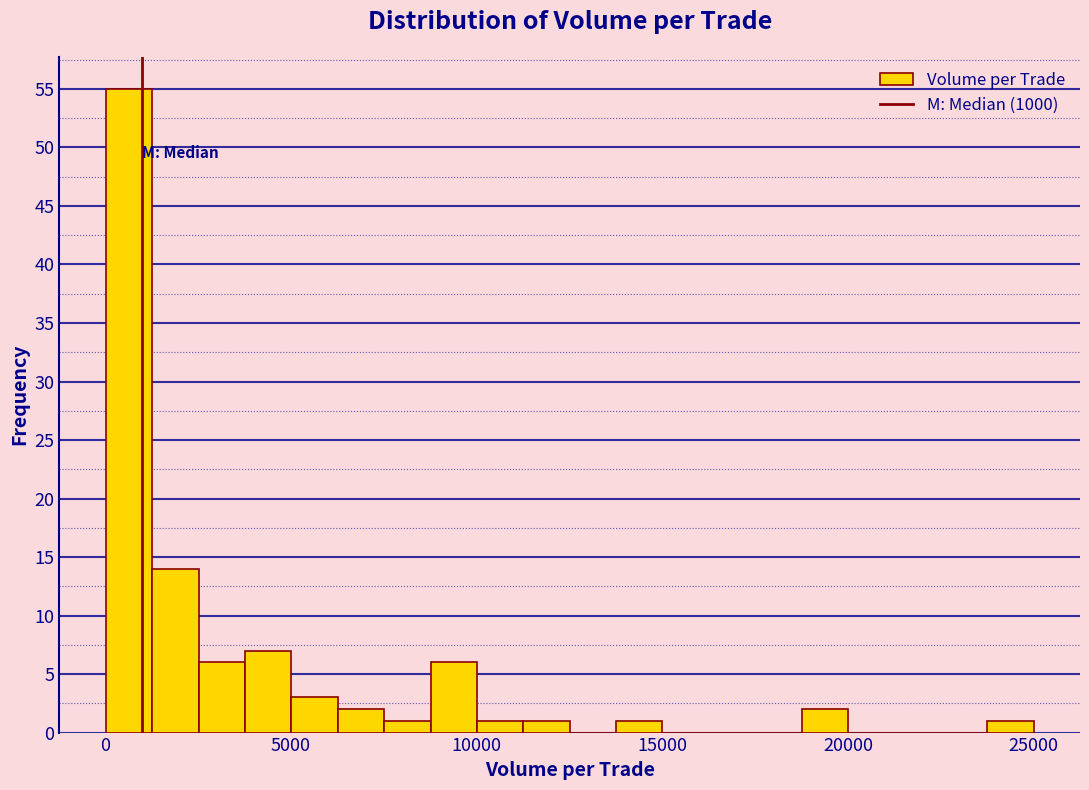

Read against the x-axis, roughly where is the centre of the tallest bar?

500